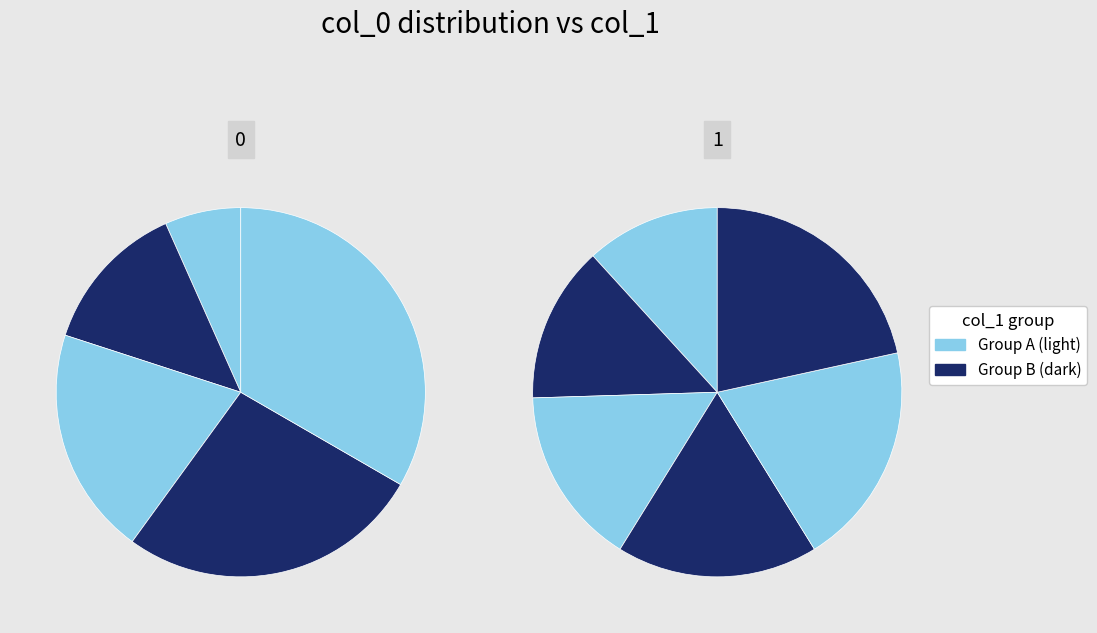

To the nearest percent, what is the average slice percentage?

9%